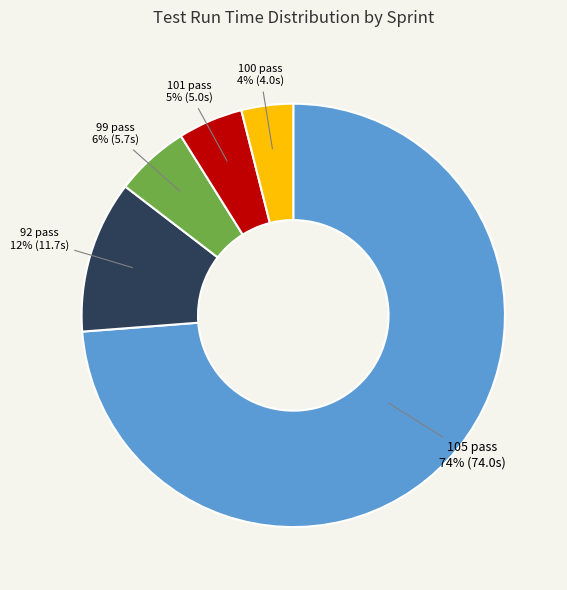

Is there a majority slice in this chart?

Yes